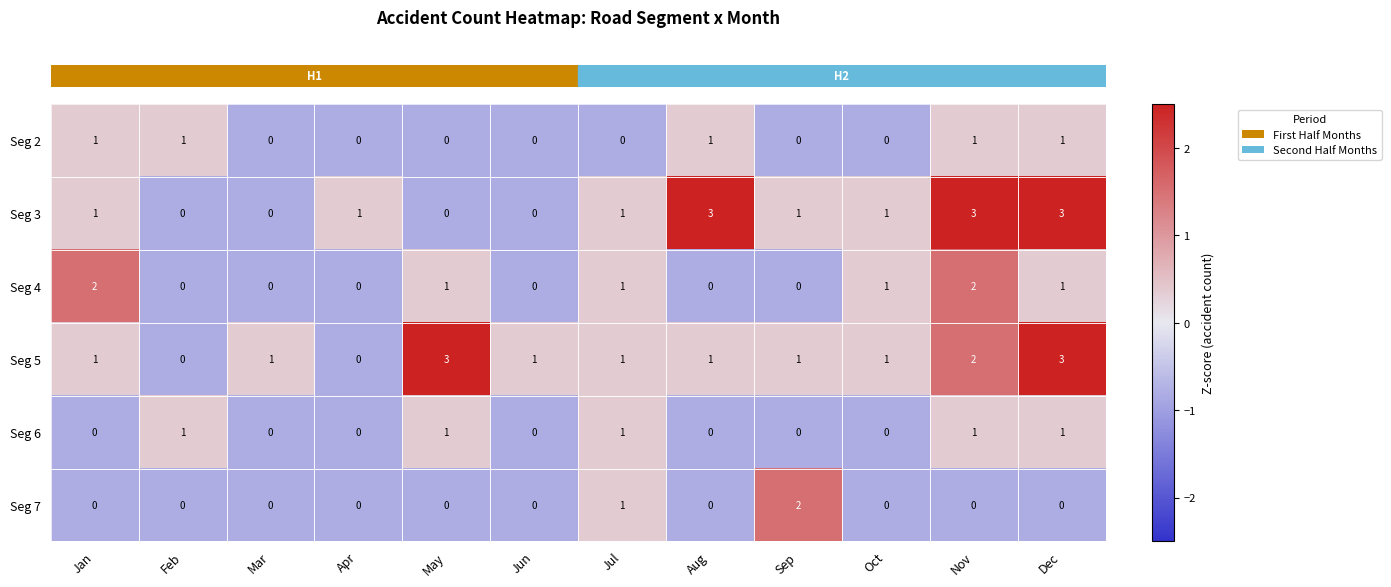

True or false: Seg 3 has a value of 0 at May.

True